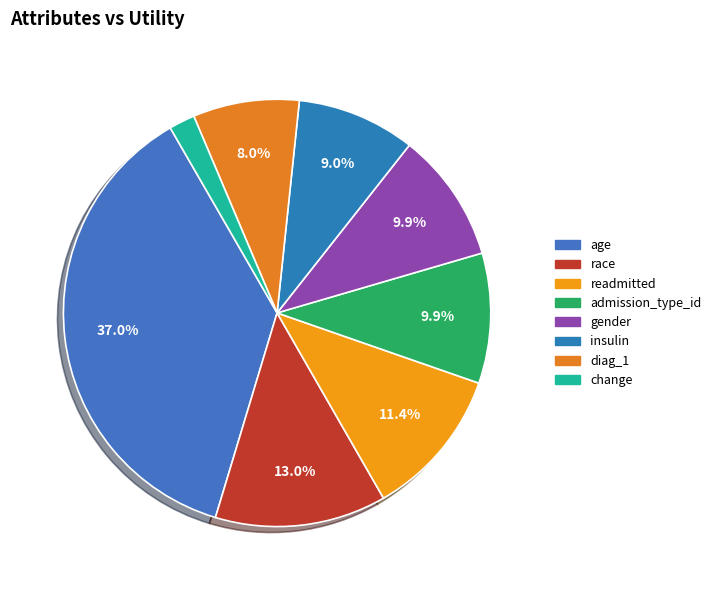

Is it true that change is 2% of the pie?

True